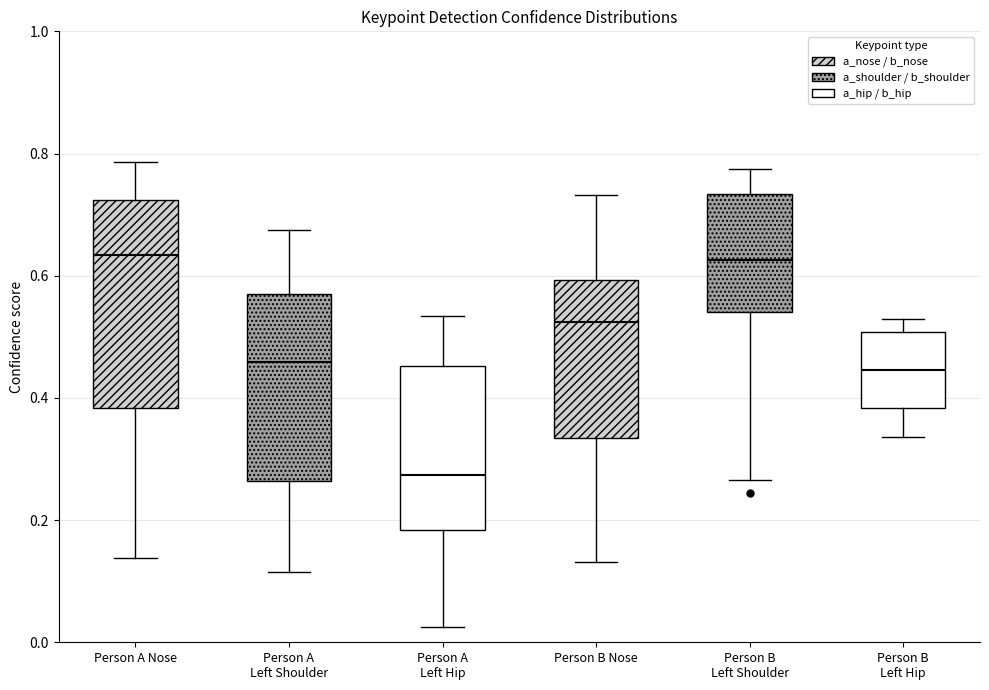

Where does the median line of the box for Person B Left Shoulder sit on the y-axis? The values are not printed on the chart, so give them approximately, as read against the axis.

0.62